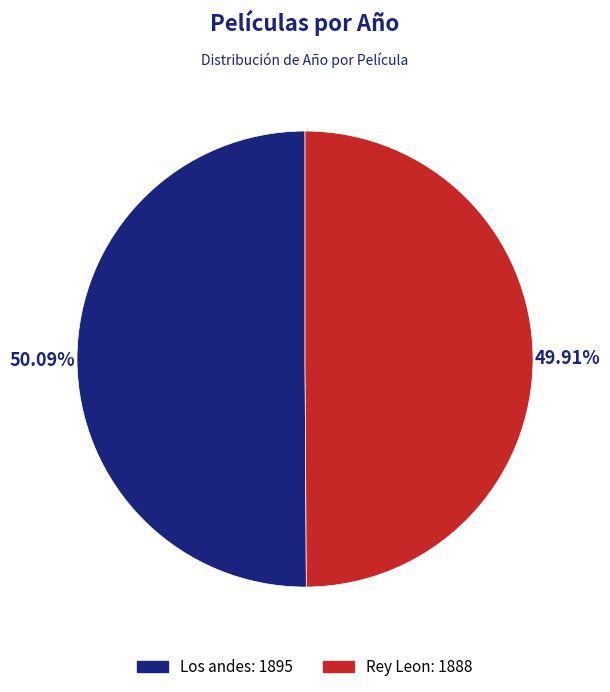

What percentage is NOT represented by Rey Leon?

50.1%